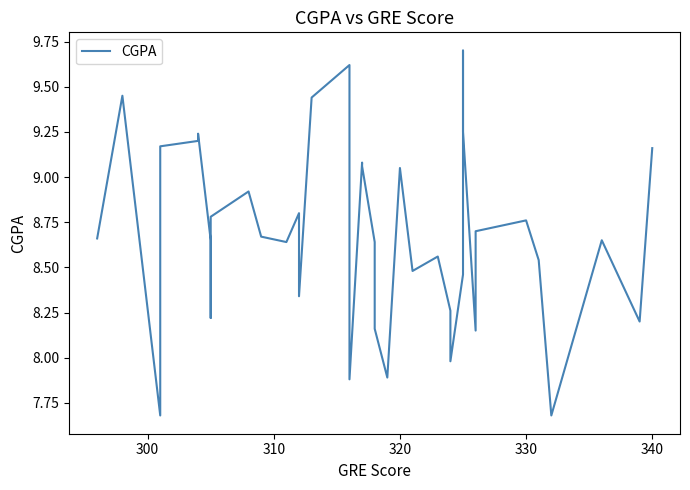

The chart shows a value of 3.9 at 21. True or false?

False